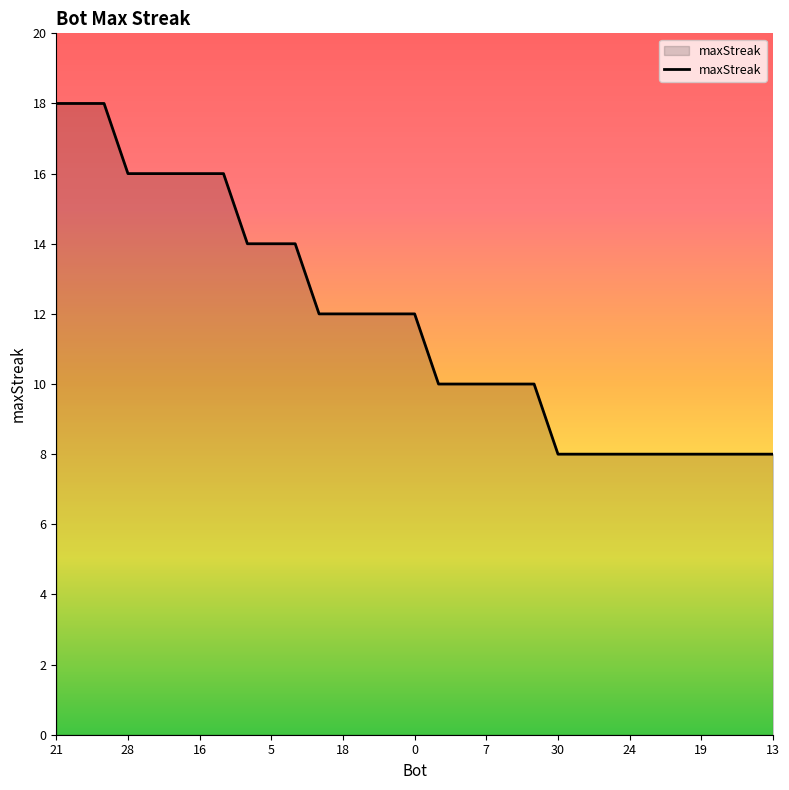

What is the average value?

12